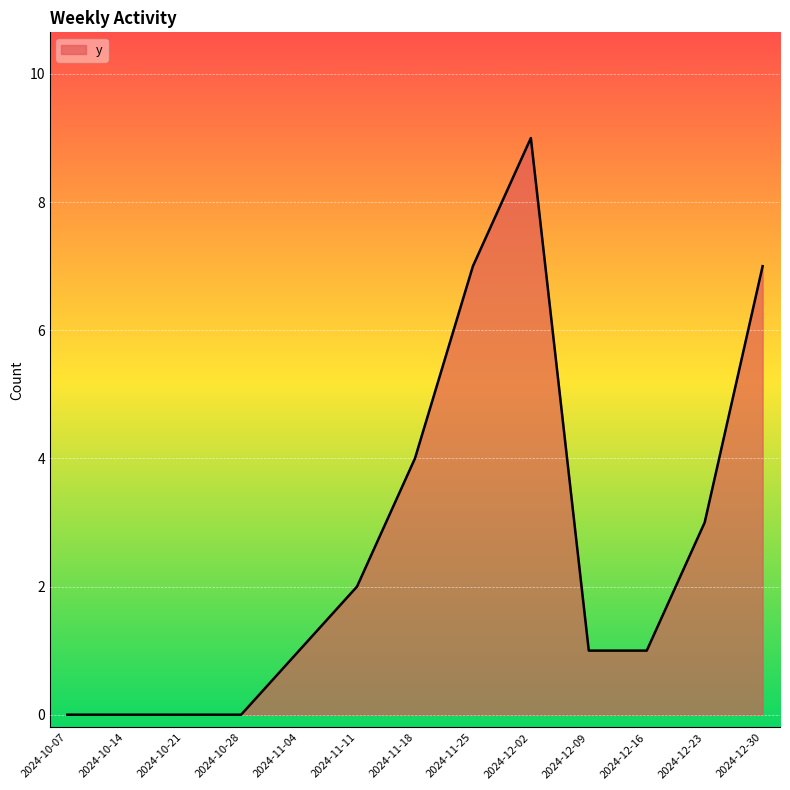

Between 2024-10-07 and 2024-11-25, which is larger?

2024-11-25